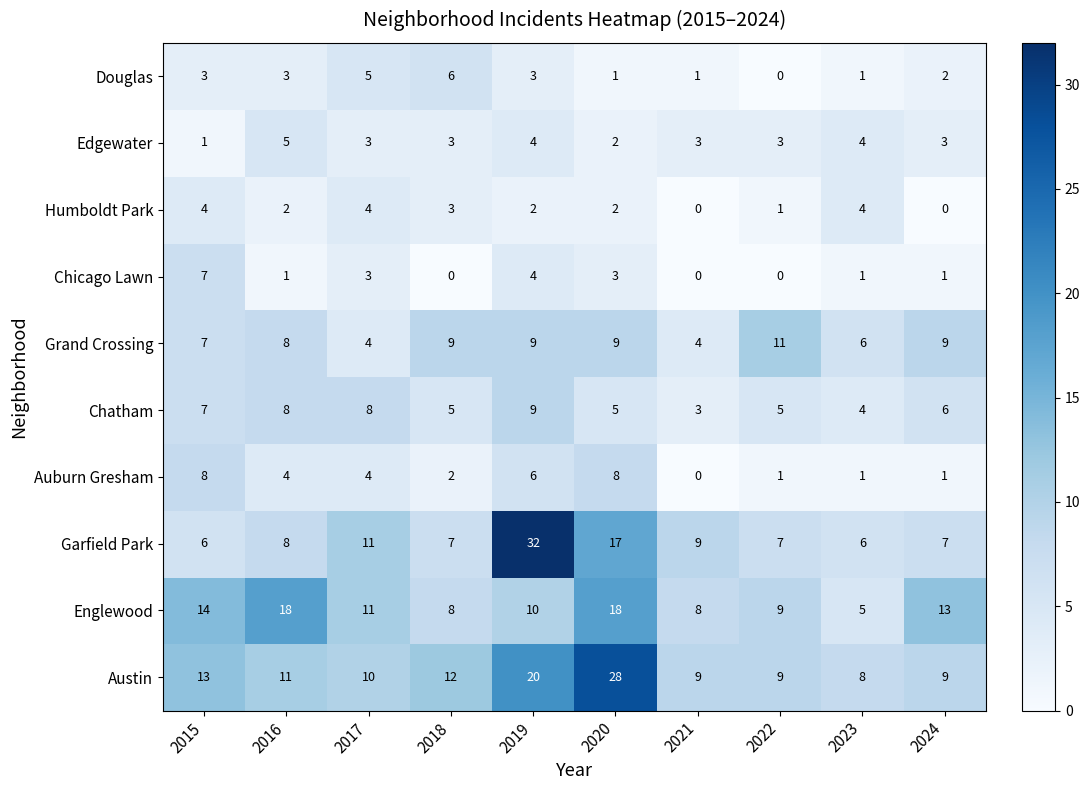

How many series are shown in this chart?

10